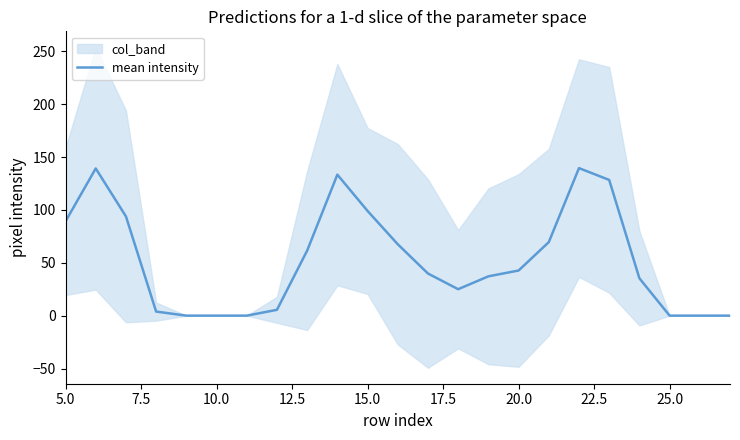

Reading left to right, extract all data points from this chart.

89.2	139.2	93.8	3.8	0.0	0.0	0.0	5.5	61.5	133.3	99.0	67.5	39.8	25.0	37.2	42.7	69.5	139.5	128.3	35.3	0.0	0.0	0.0